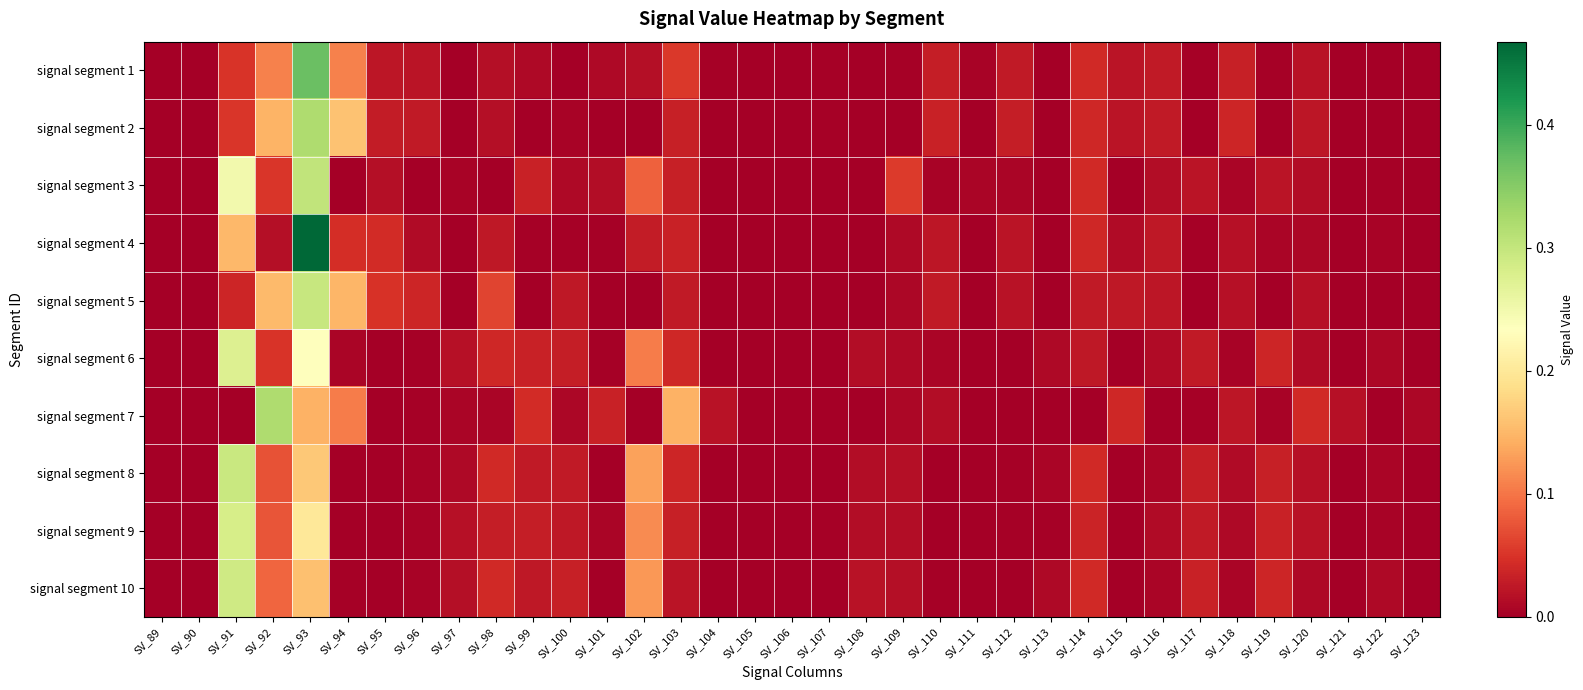

Rank the series by their maximum value, from highest to lowest.

signal segment 4, signal segment 1, signal segment 7, signal segment 2, signal segment 3, signal segment 5, signal segment 8, signal segment 10, signal segment 9, signal segment 6